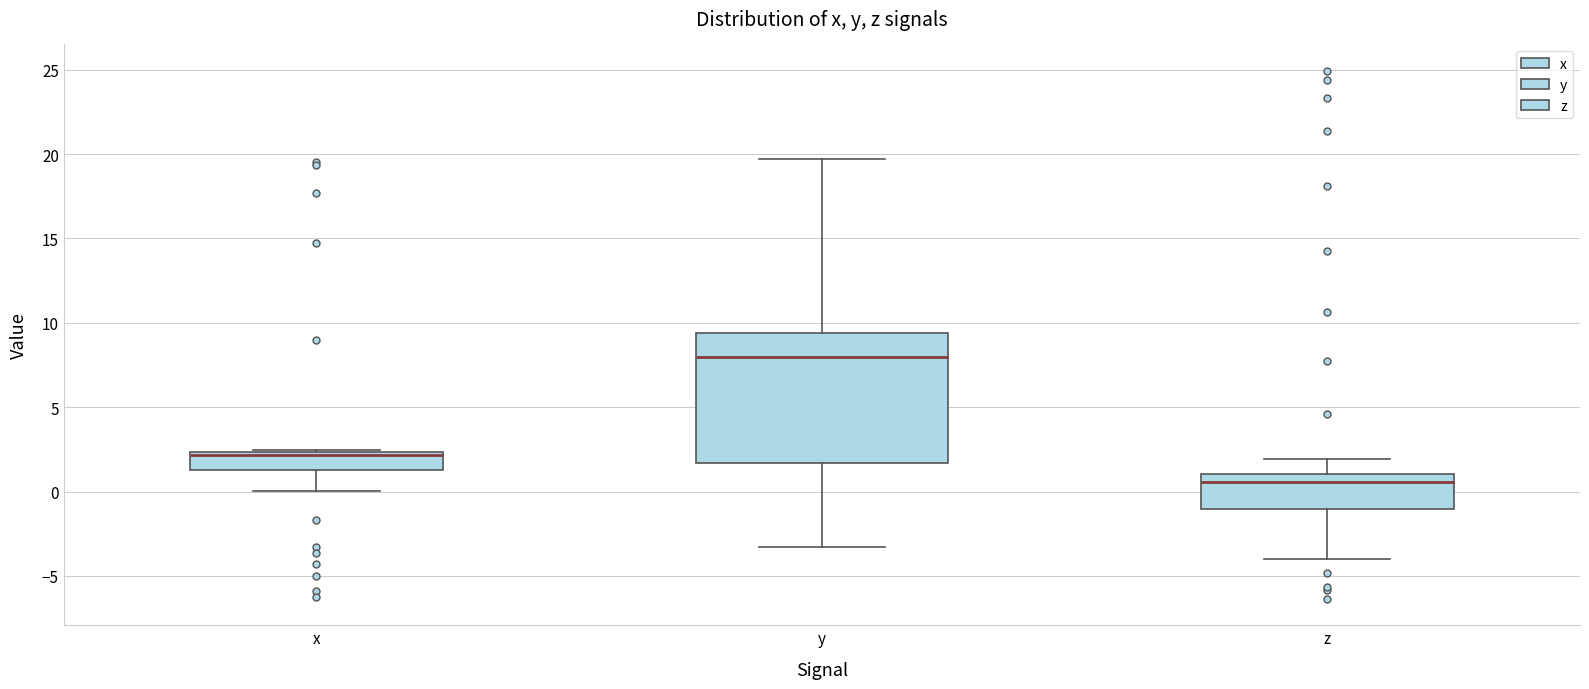

Where does the lower whisker of the box for x end on the y-axis? The values are not printed on the chart, so give them approximately, as read against the axis.

0.0